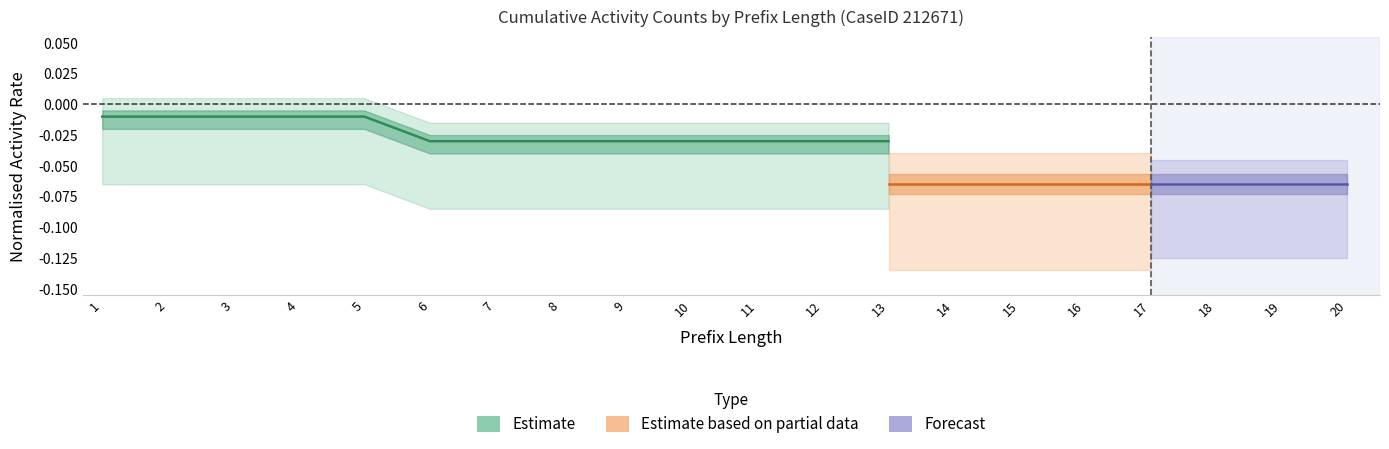

How many data points does each series have?

20